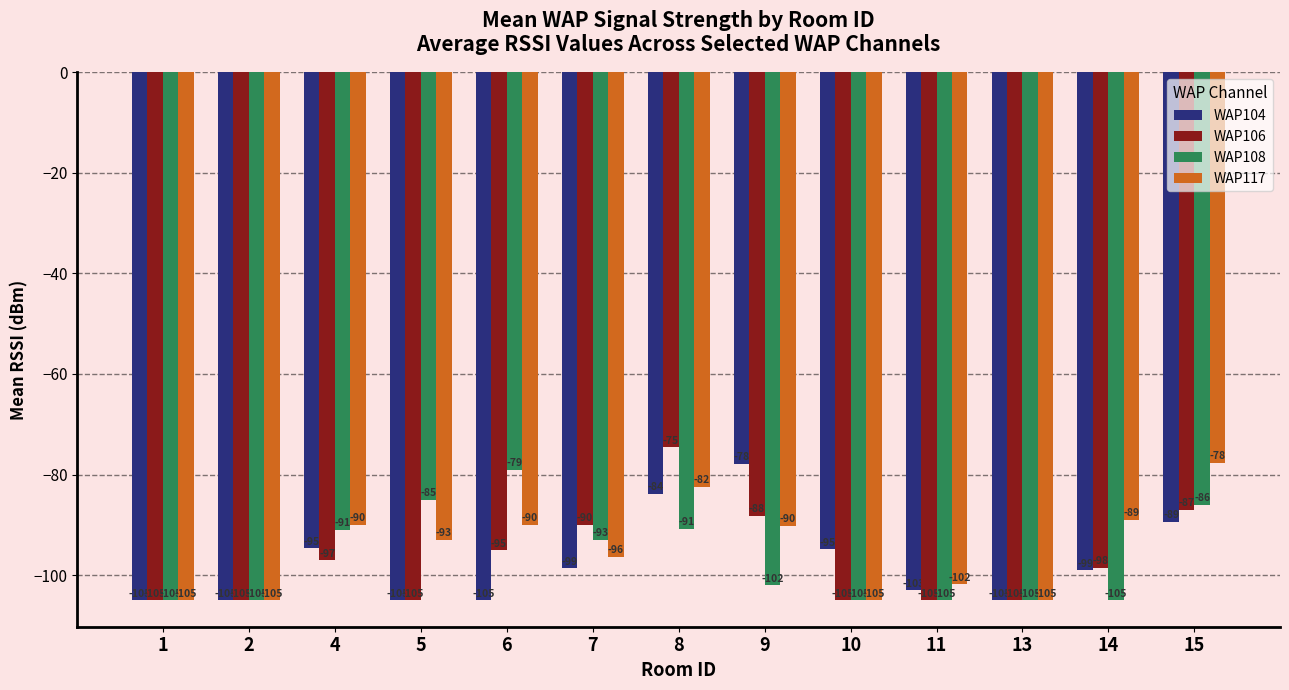

At which category does the chart reach its peak across all series?

8